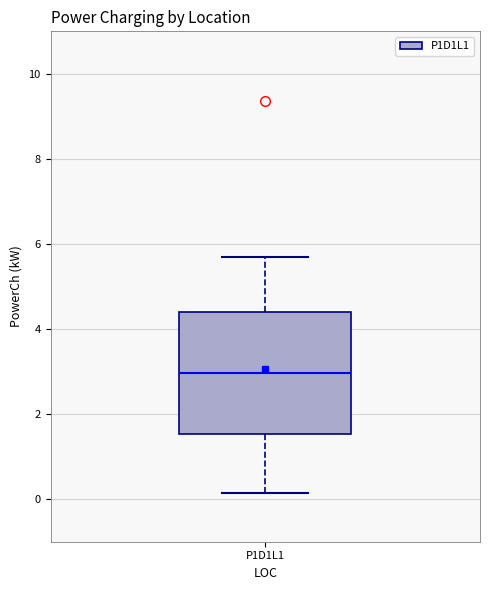

Where does the upper whisker of the box for P1D1L1 end on the y-axis? The values are not printed on the chart, so give them approximately, as read against the axis.

5.6